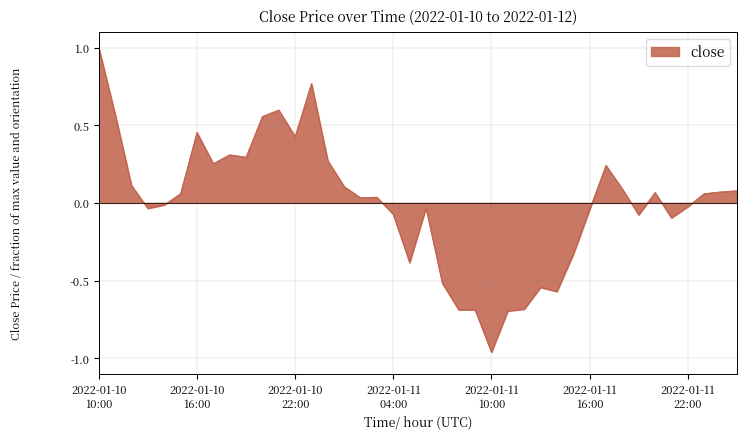

How many values are below zero?

18